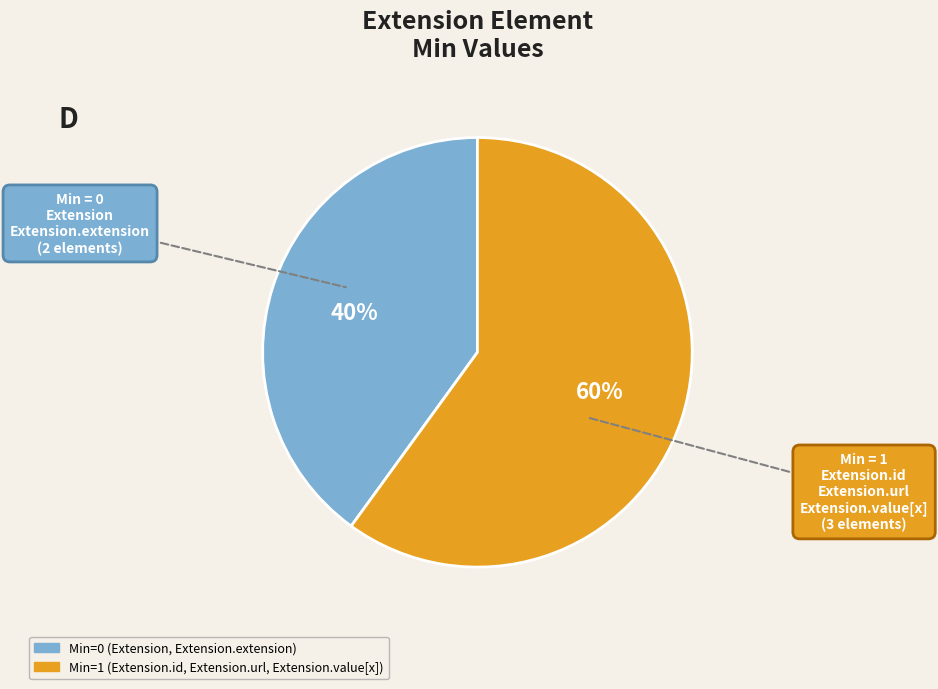

Is there any slice that represents more than half of the pie?

Yes